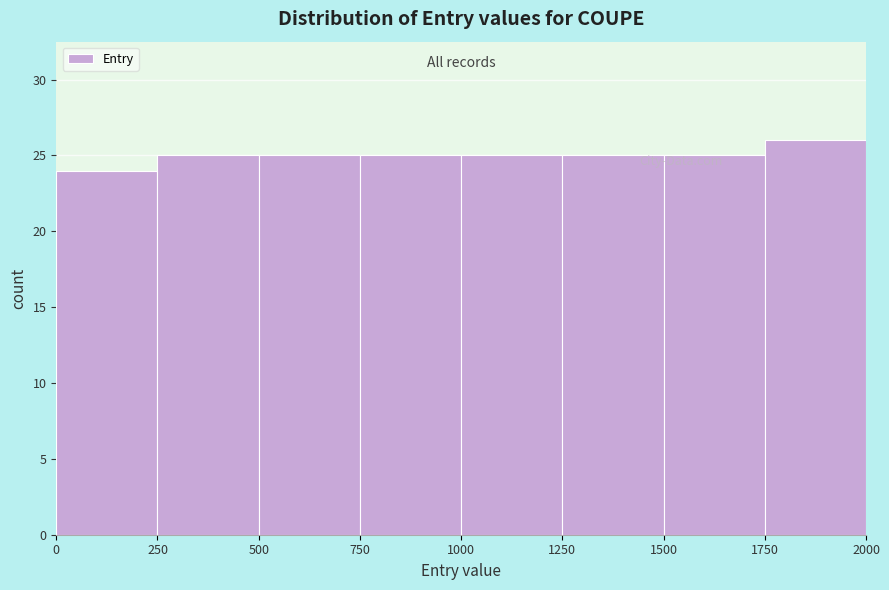

Which range on the x-axis has the tallest bar?

1750 to 2000